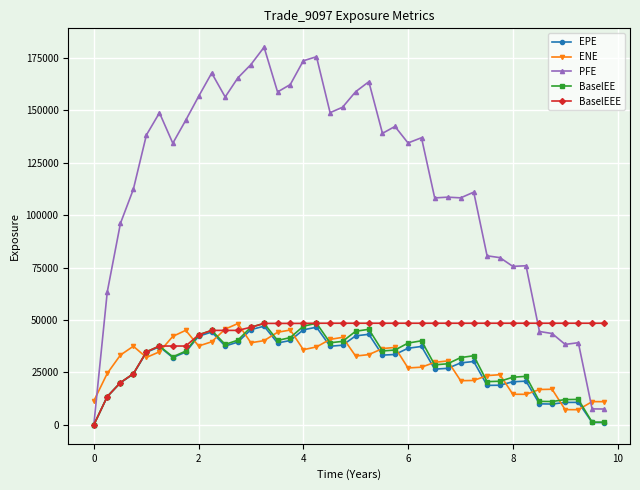

Count the number of categories in the chart.

40